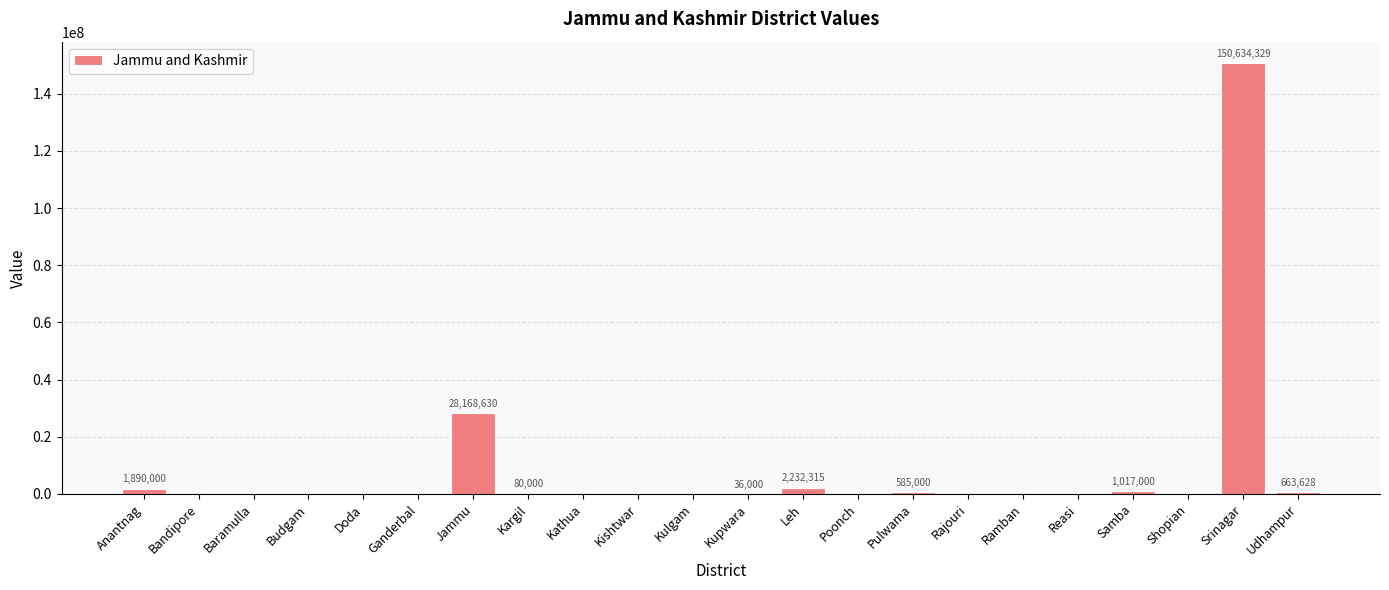

What is the change in value from Kulgam to Srinagar?

+150634329.0